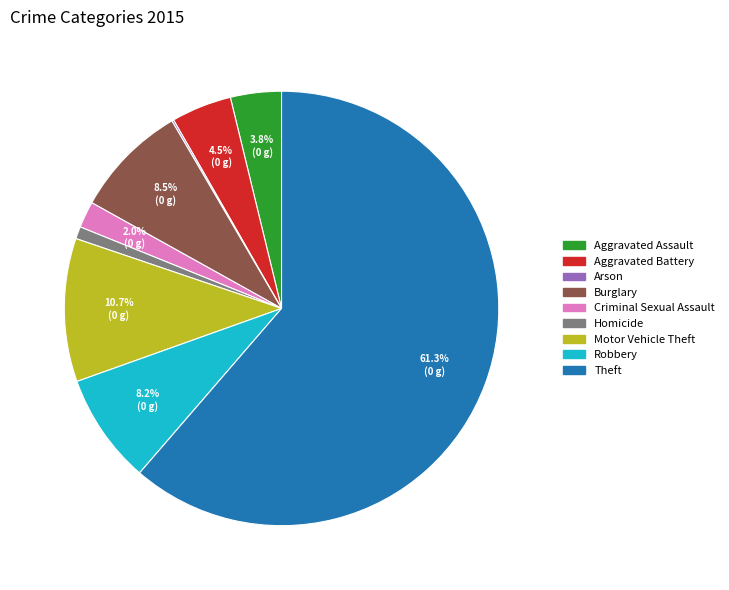

What percentage is NOT represented by Criminal Sexual Assault?

98.0%